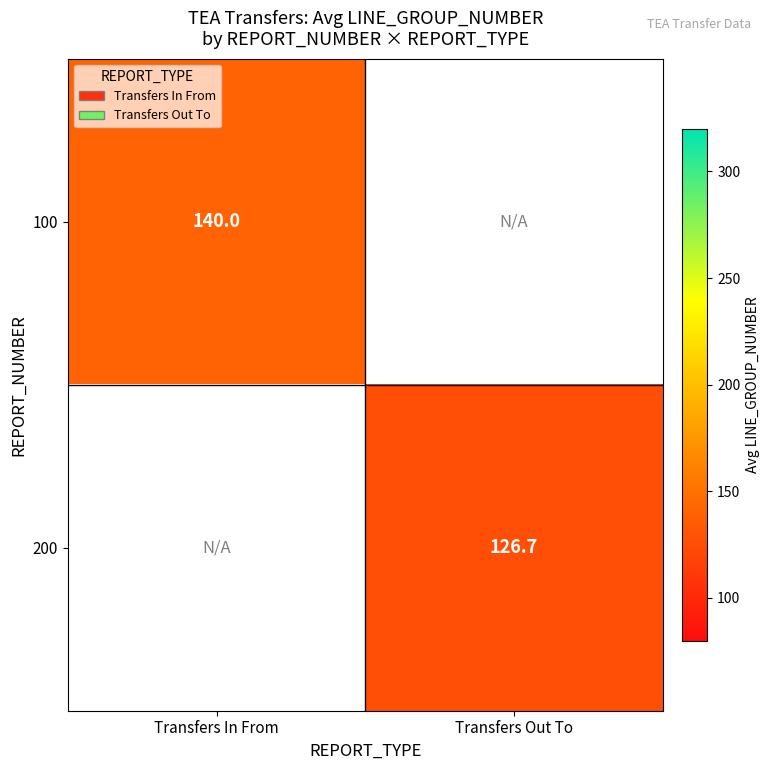

At how many categories does at least one series exceed 129?

1